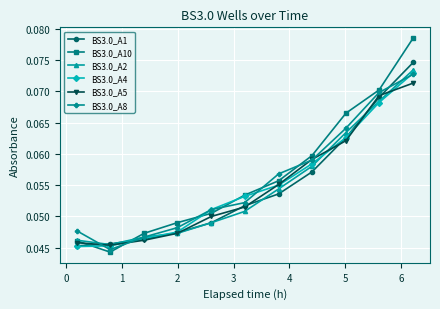

What are all the series names shown in the legend?

BS3.0_A1, BS3.0_A10, BS3.0_A2, BS3.0_A4, BS3.0_A5, BS3.0_A8